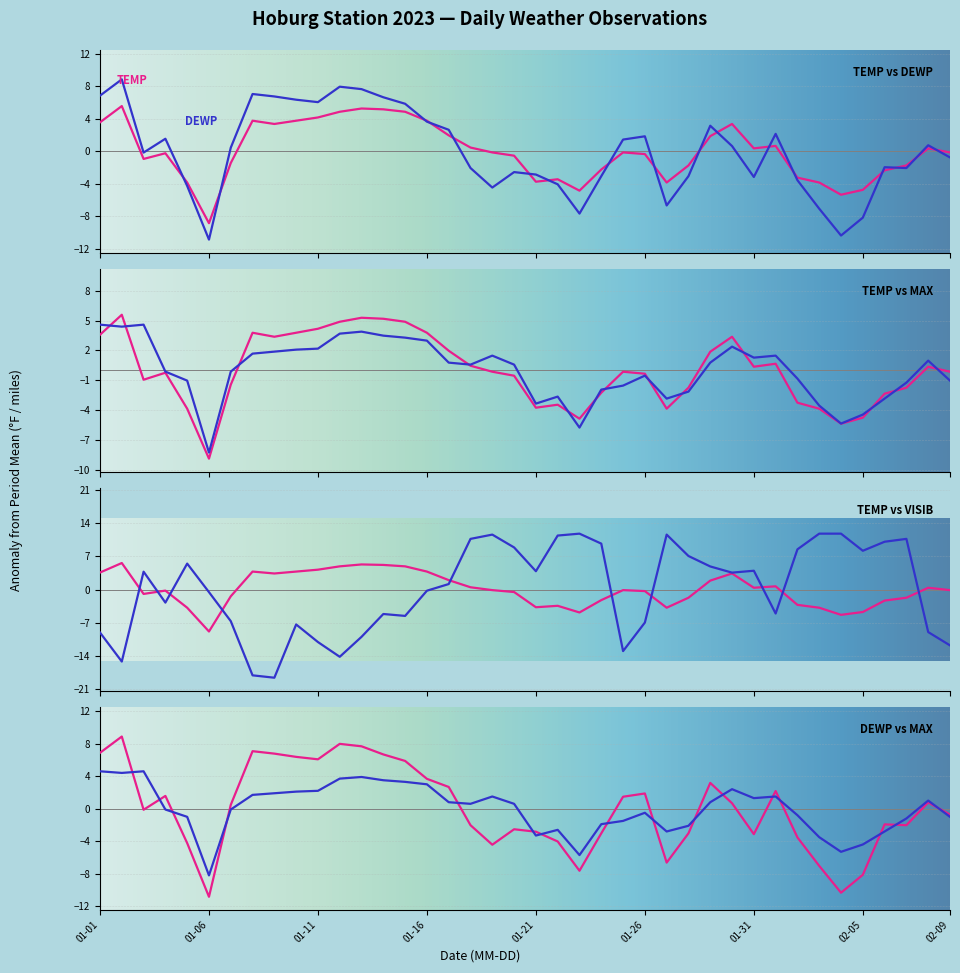

At which category does DEWP reach its first local peak?

2023-01-02